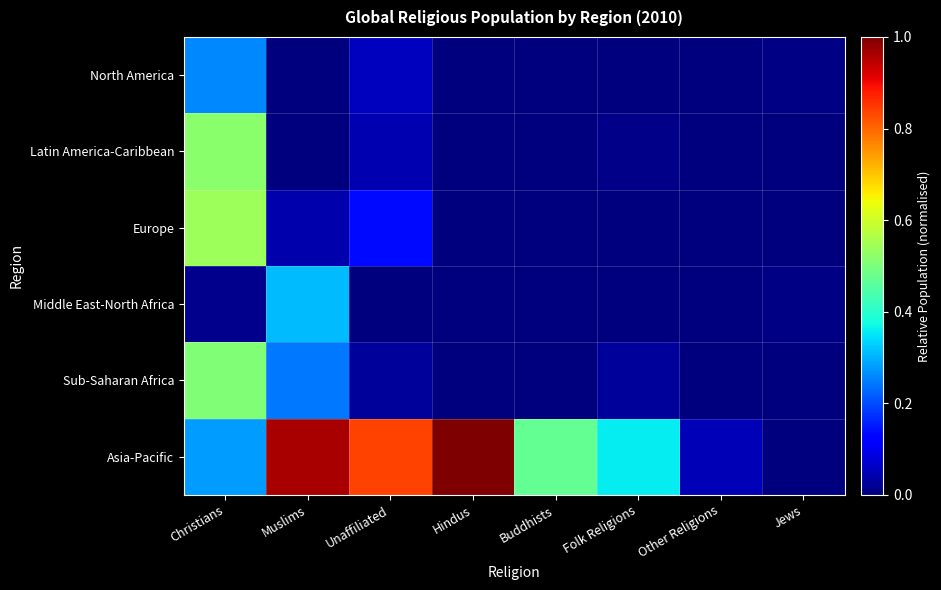

At which category does the chart reach its peak across all series?

Hindus